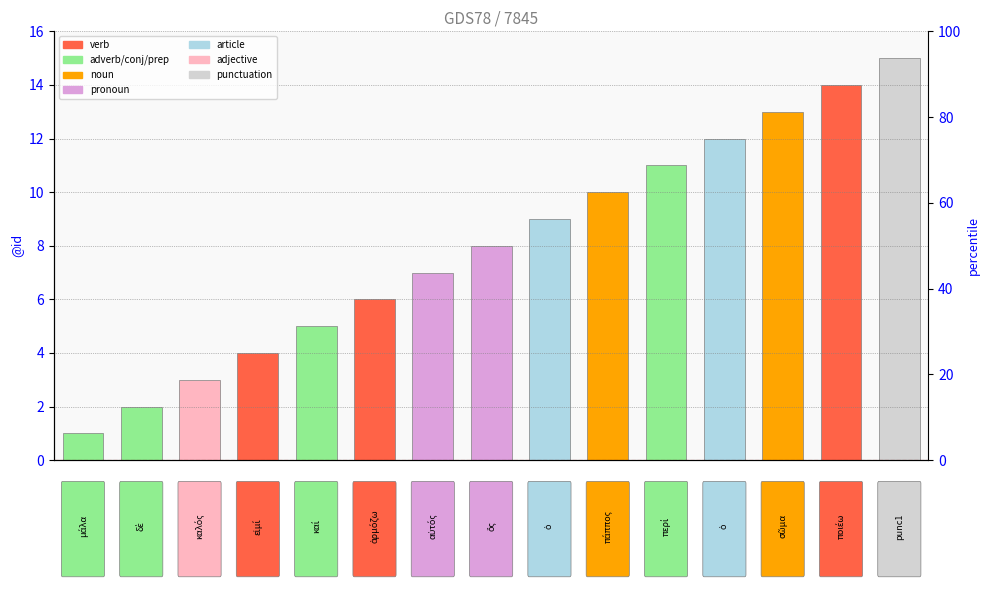

The value at 10 is 3. True or false?

False